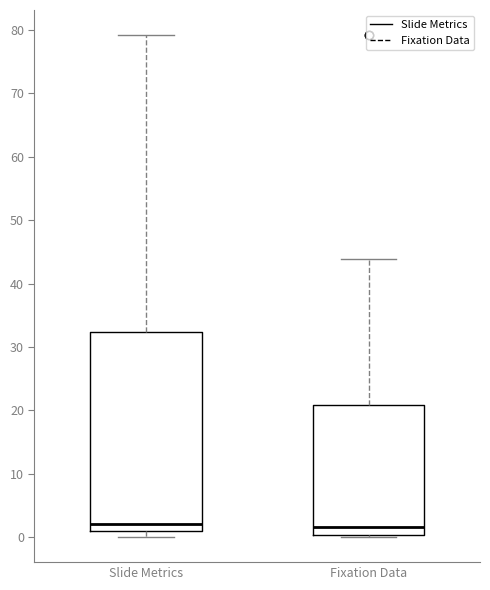

Where does the upper whisker of the box for Slide Metrics end on the y-axis? The values are not printed on the chart, so give them approximately, as read against the axis.

79